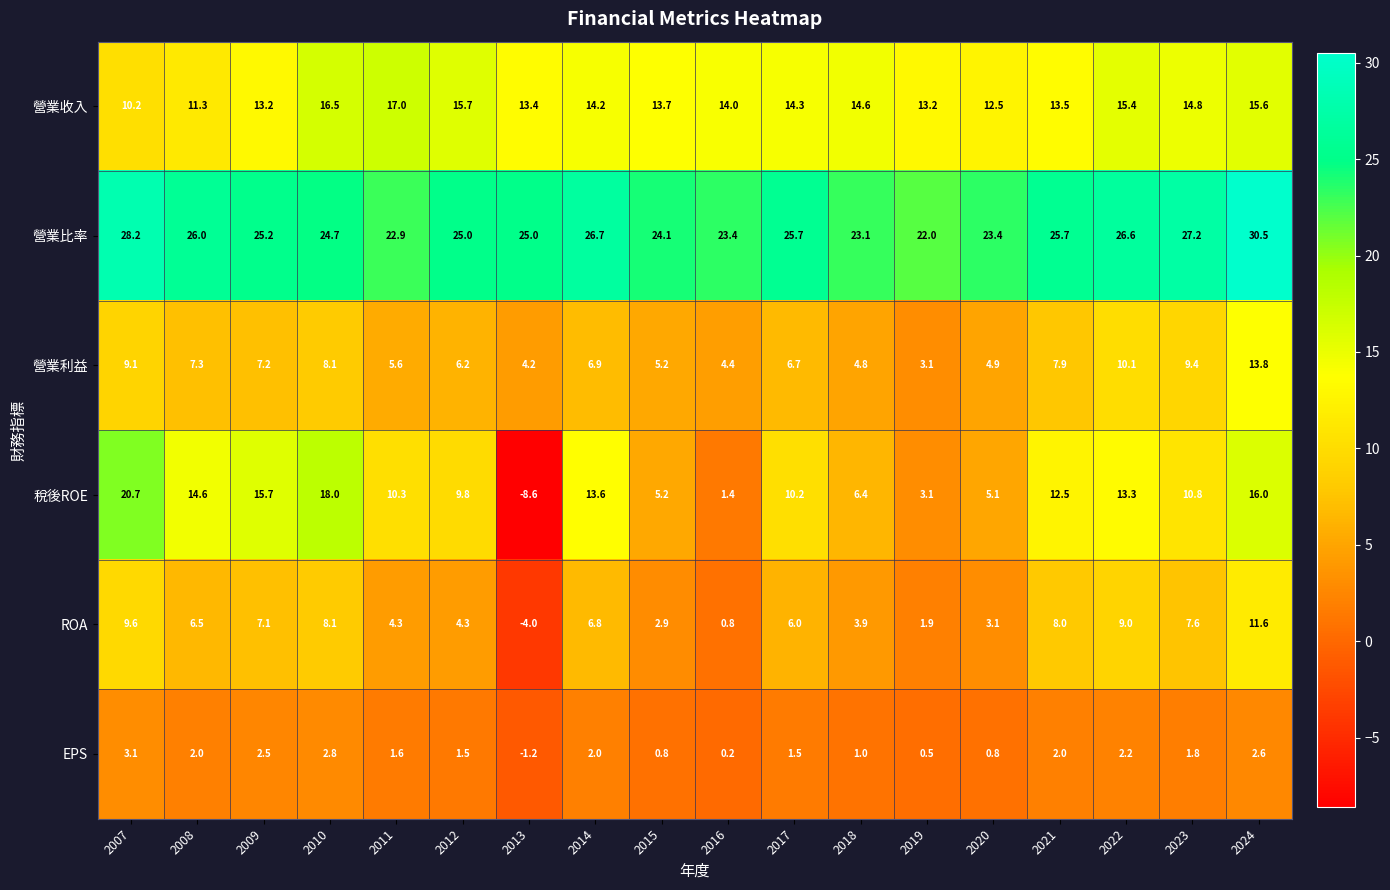

The value of 營業比率 at 2023 is 45.2. True or false?

False